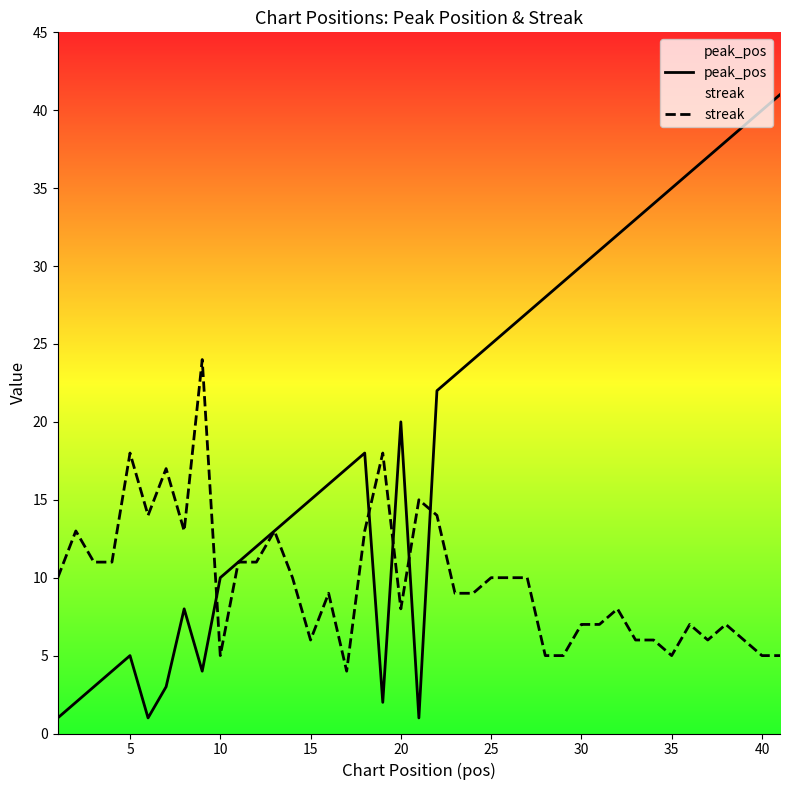

The value of streak at 10 is 5. True or false?

True